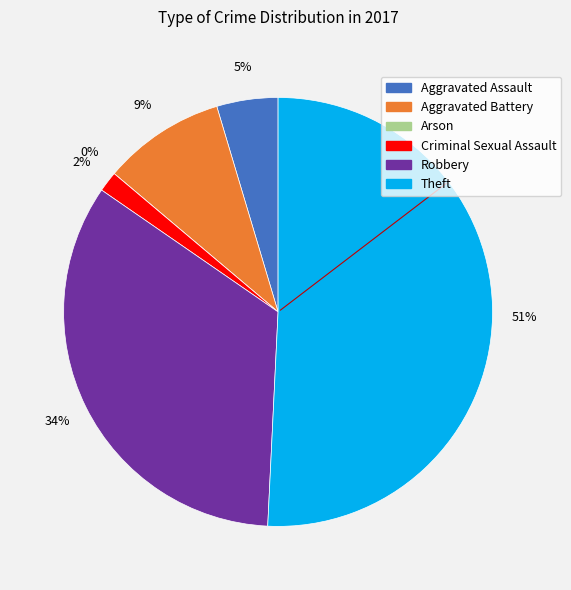

Rank the categories by value from highest to lowest.

Theft, Robbery, Aggravated Battery, Aggravated Assault, Criminal Sexual Assault, Arson